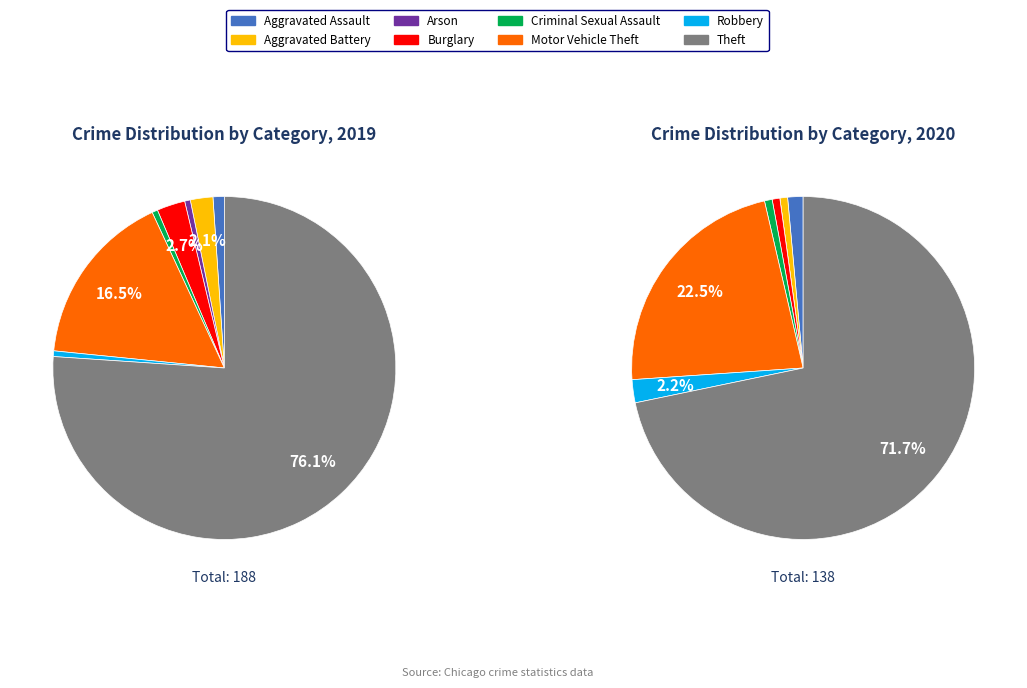

Does Theft represent more than half of the total?

Yes